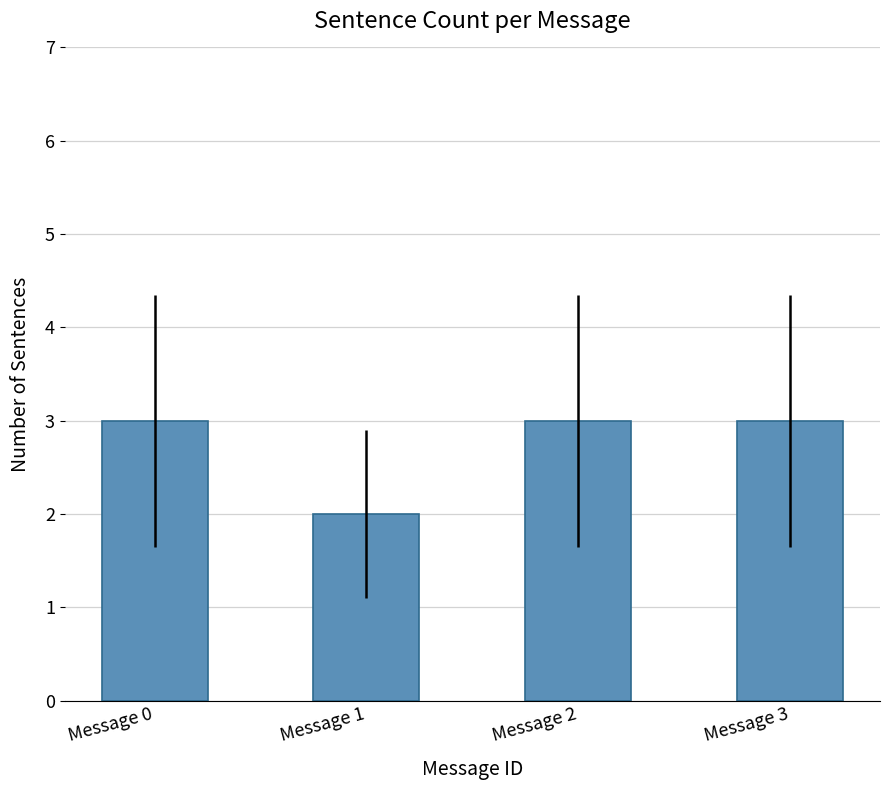

What is the change in value from Message 1 to Message 3?

+1